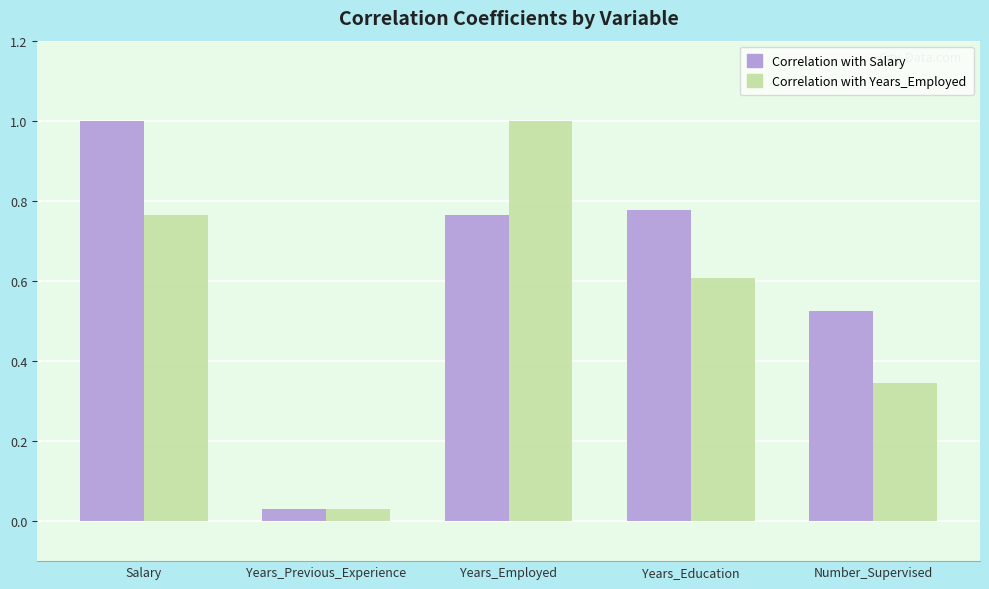

True or false: Correlation with Salary has a value of 1.3 at Years_Education.

False